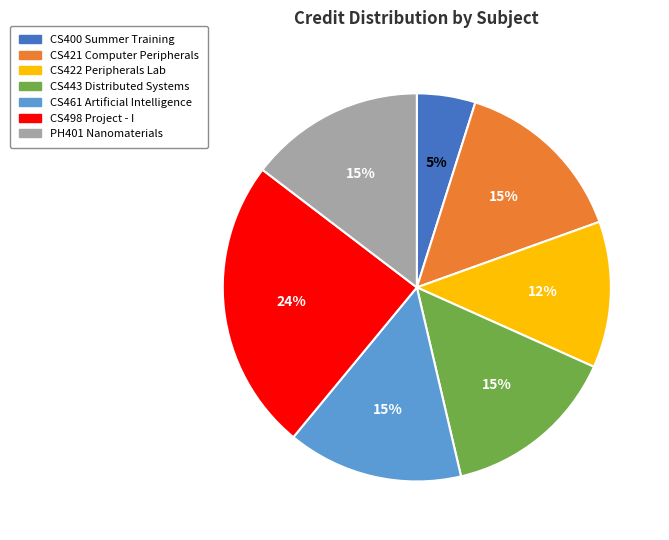

Which slice is the smallest?

CS400 Summer Training